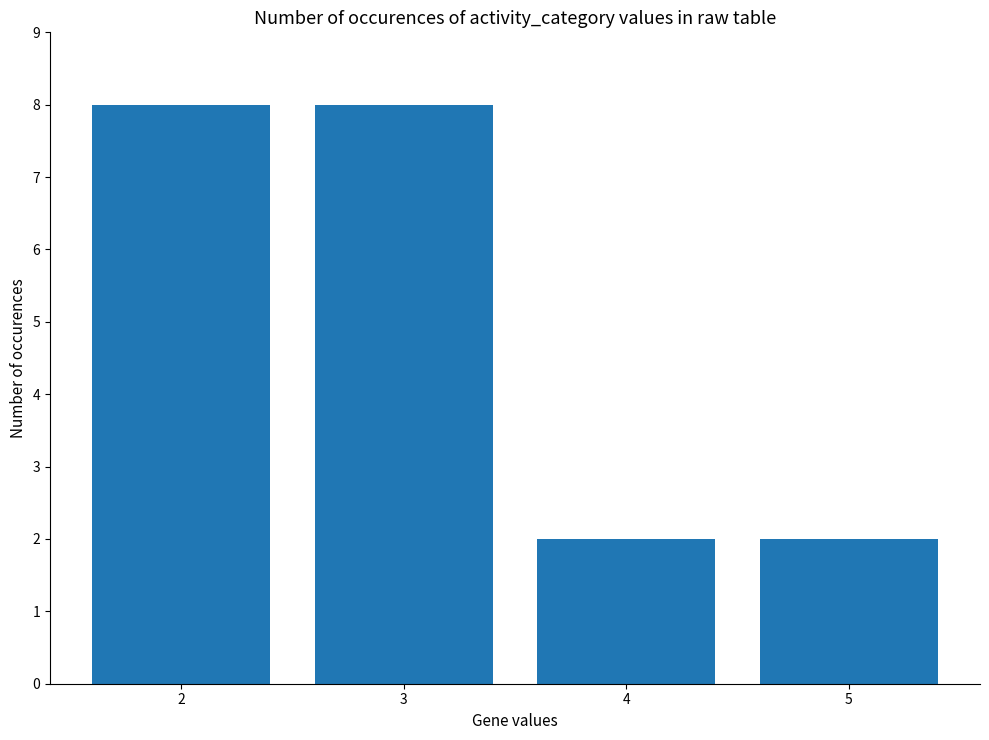

Between 5 and 3, which is larger?

3